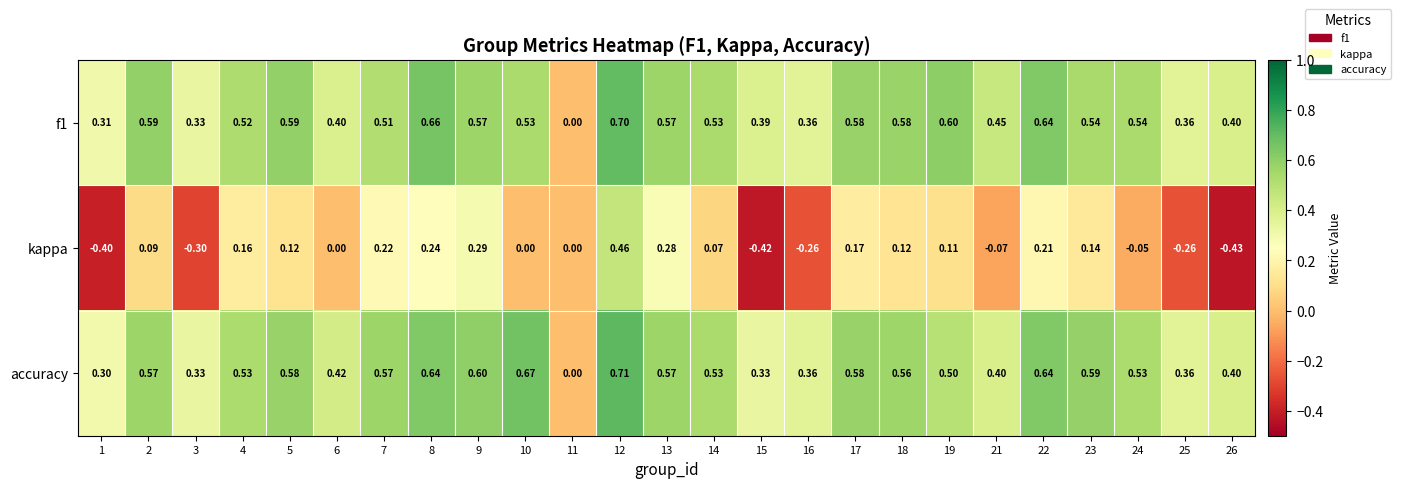

Which series has the largest total across all categories?

accuracy